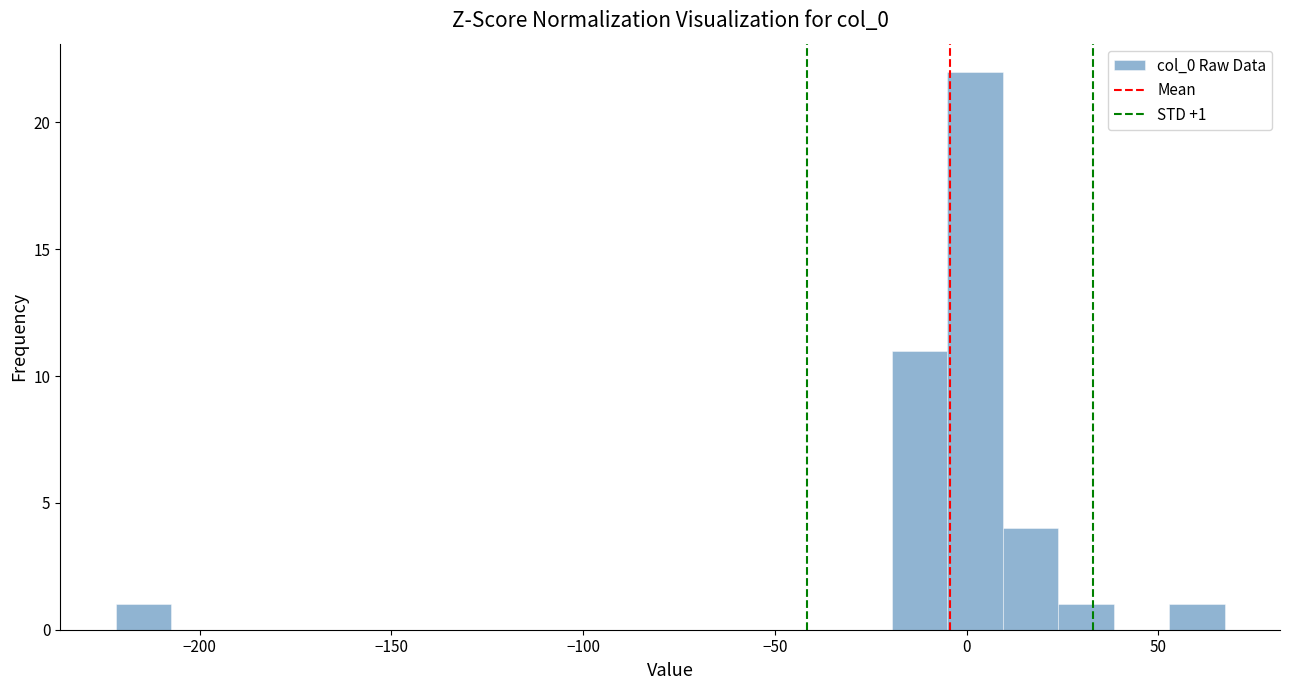

Read against the x-axis, roughly where is the centre of the tallest bar?

0